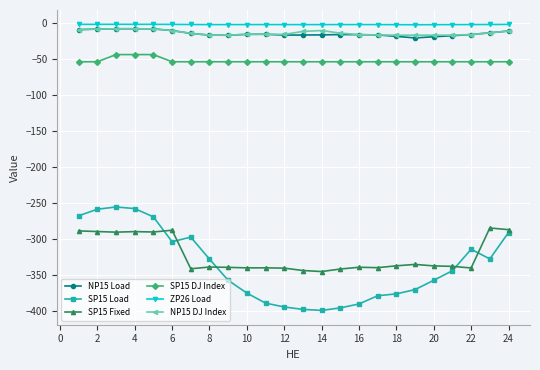

Which series has the widest spread of values?

SP15 Load